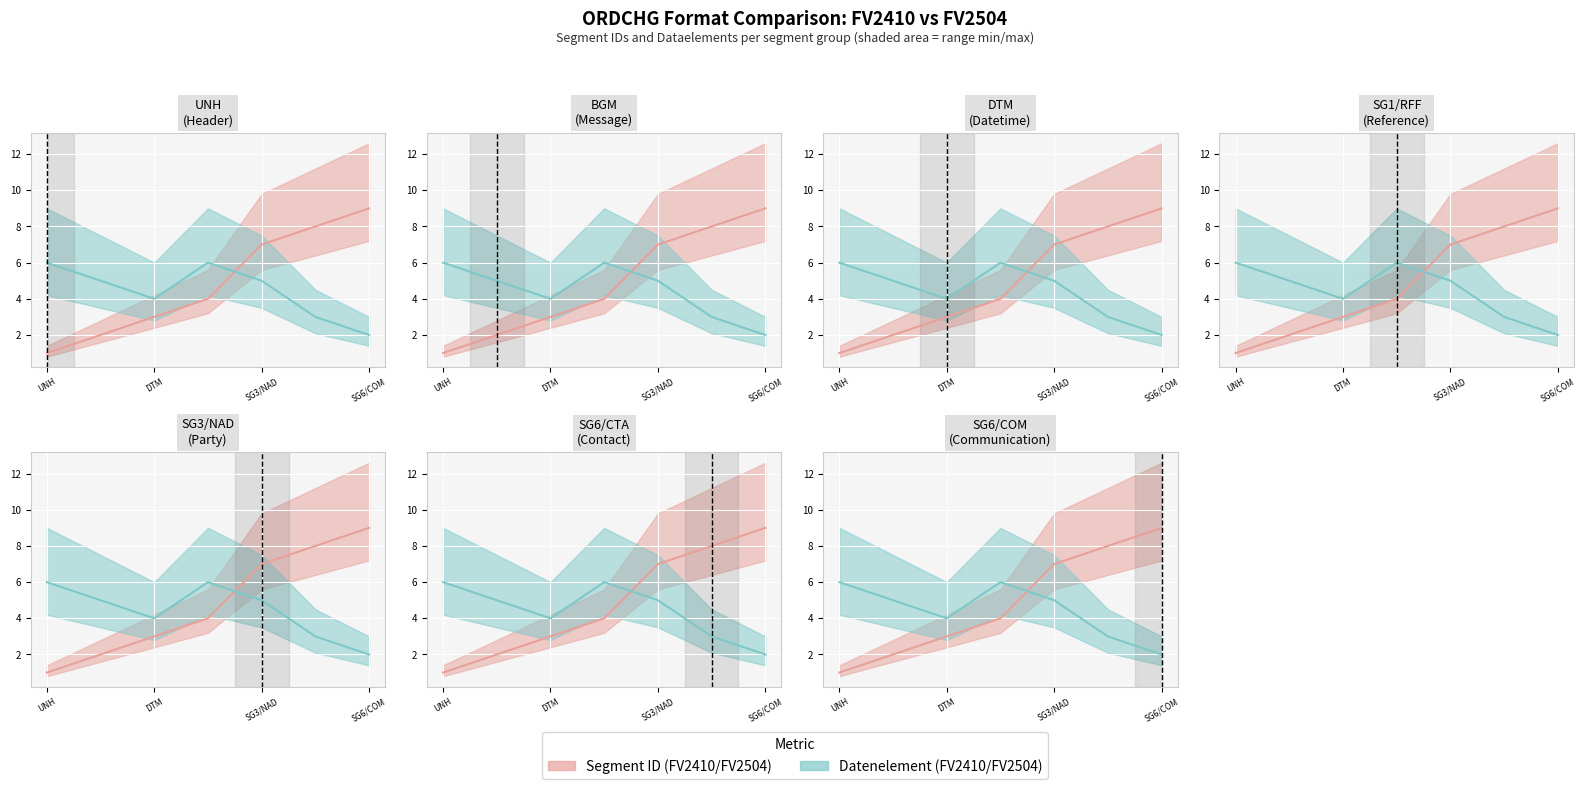

At which category is the sum across all series the highest?

SG3/NAD